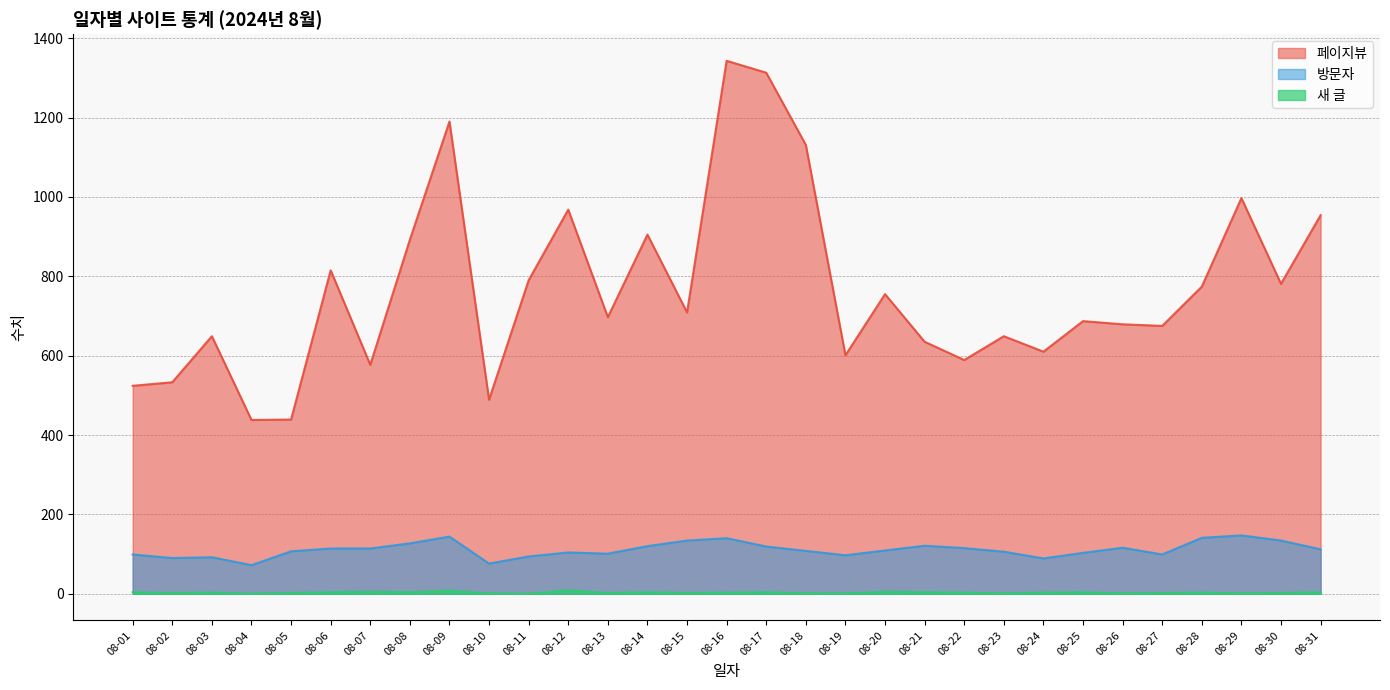

Where is the first local minimum for 방문자?

08-02